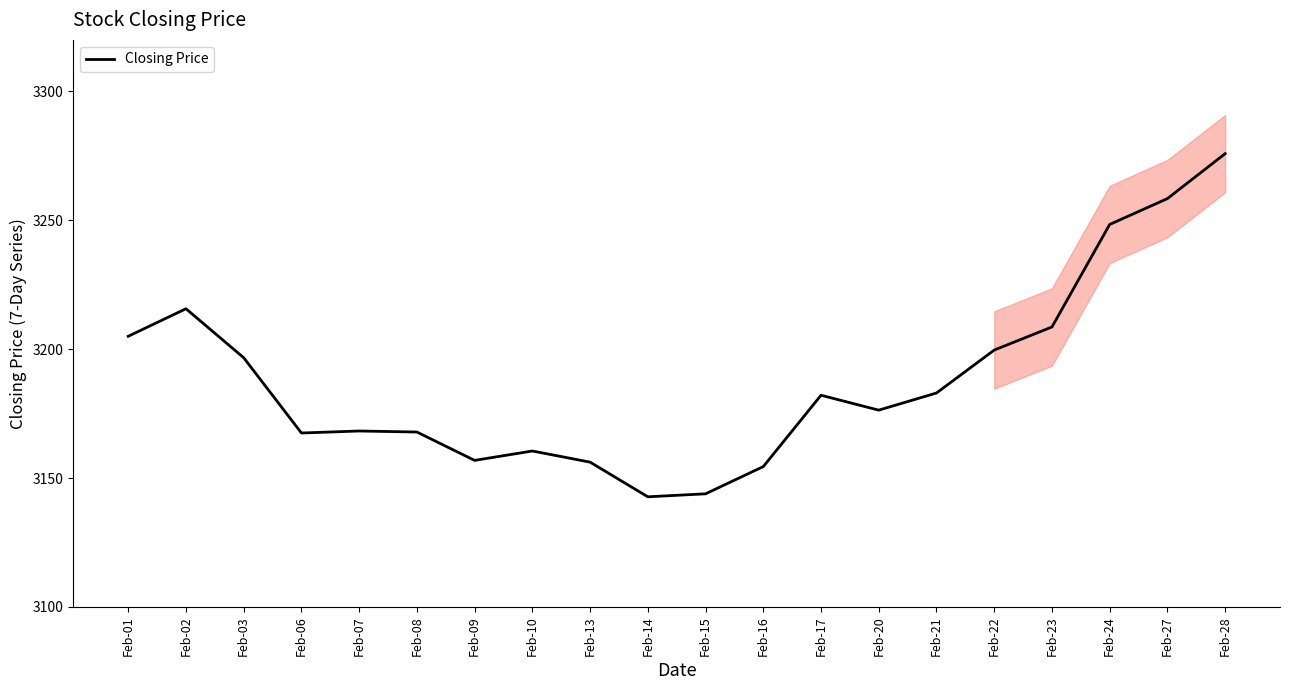

Rank the categories by value from highest to lowest.

Feb-28, Feb-27, Feb-24, Feb-02, Feb-23, Feb-01, Feb-22, Feb-03, Feb-21, Feb-17, Feb-20, Feb-07, Feb-08, Feb-06, Feb-10, Feb-09, Feb-13, Feb-16, Feb-15, Feb-14